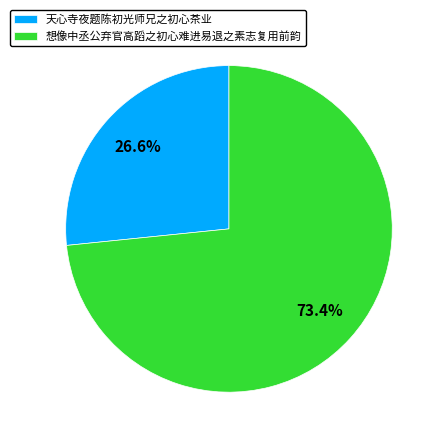

How many slices are in this pie chart?

2